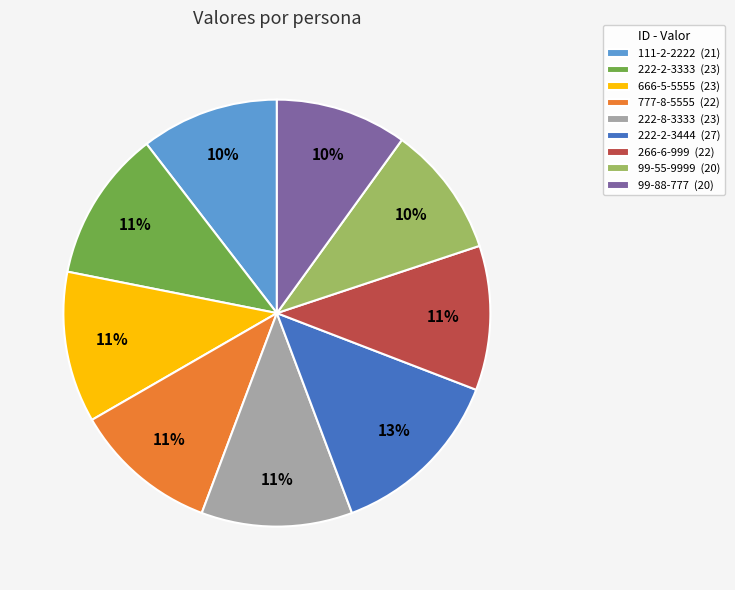

To the nearest percent, what is the average slice percentage?

11%